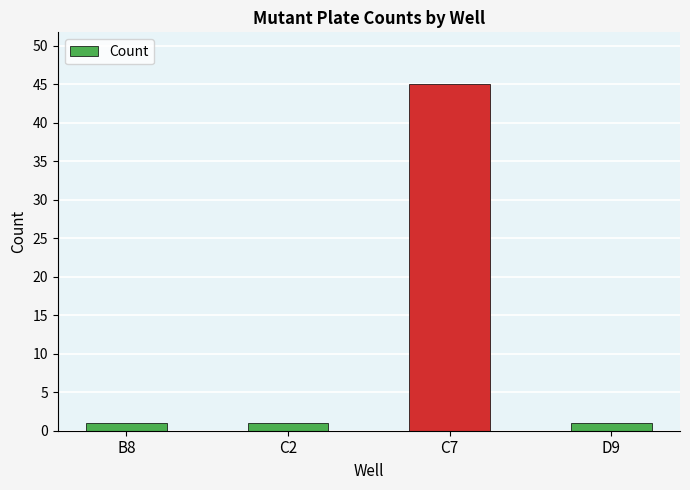

Reading left to right, list all the values displayed in this chart.

B8=1	C2=1	C7=45	D9=1